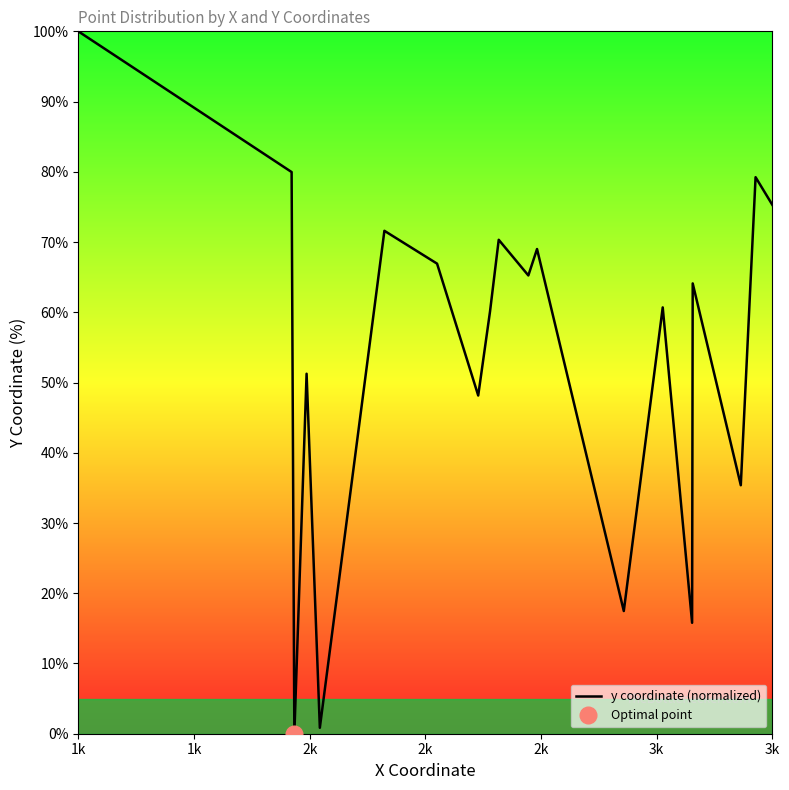

How many interior local valleys (lower than both neighbors) does the data have?

7